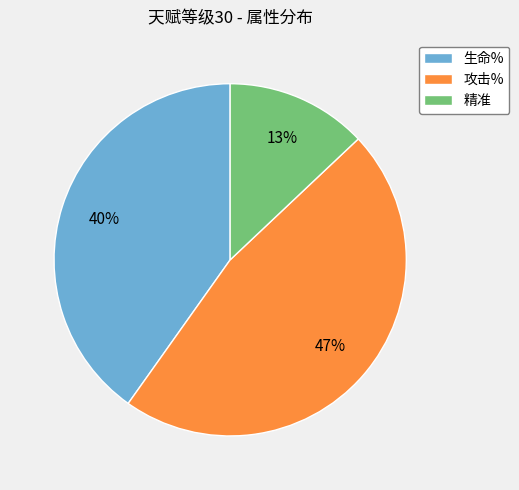

Which category has the biggest portion of the pie?

攻击%